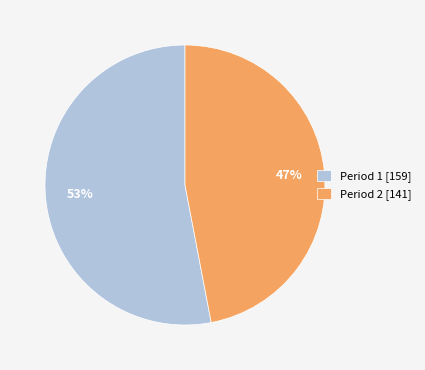

To the nearest percent, what percentage of the pie is Period 2?

47%